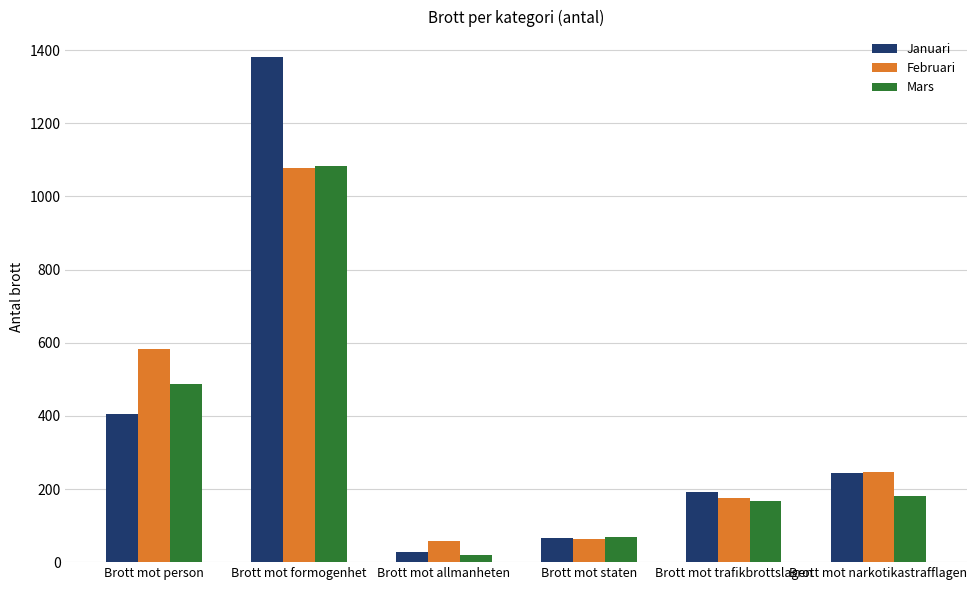

At which label is Januari closest to 705?

Brott mot person